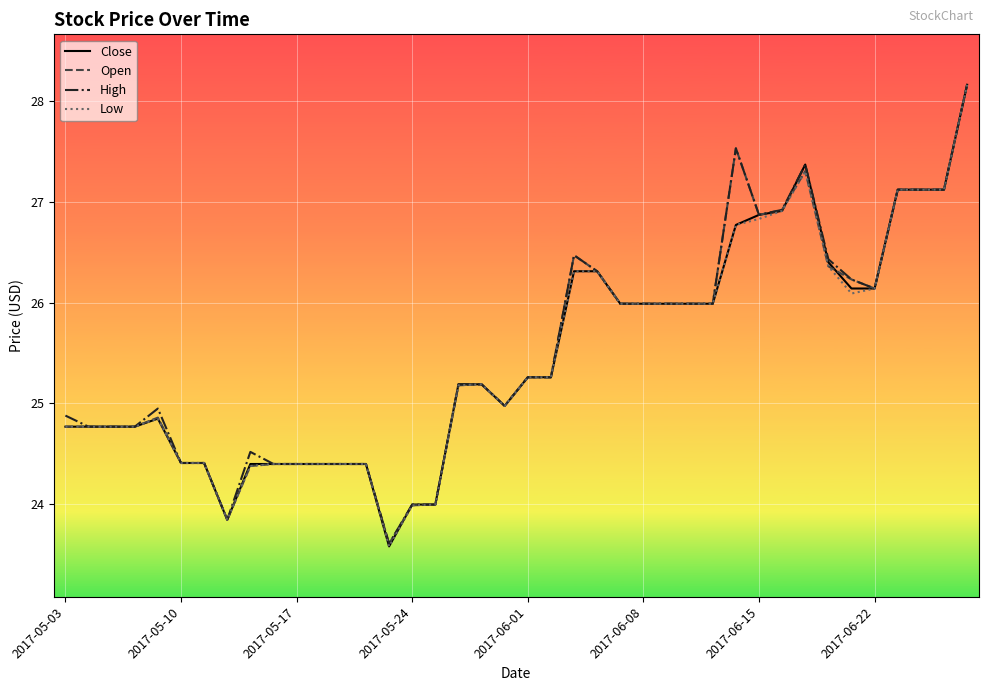

What is the greatest value displayed?

28.2